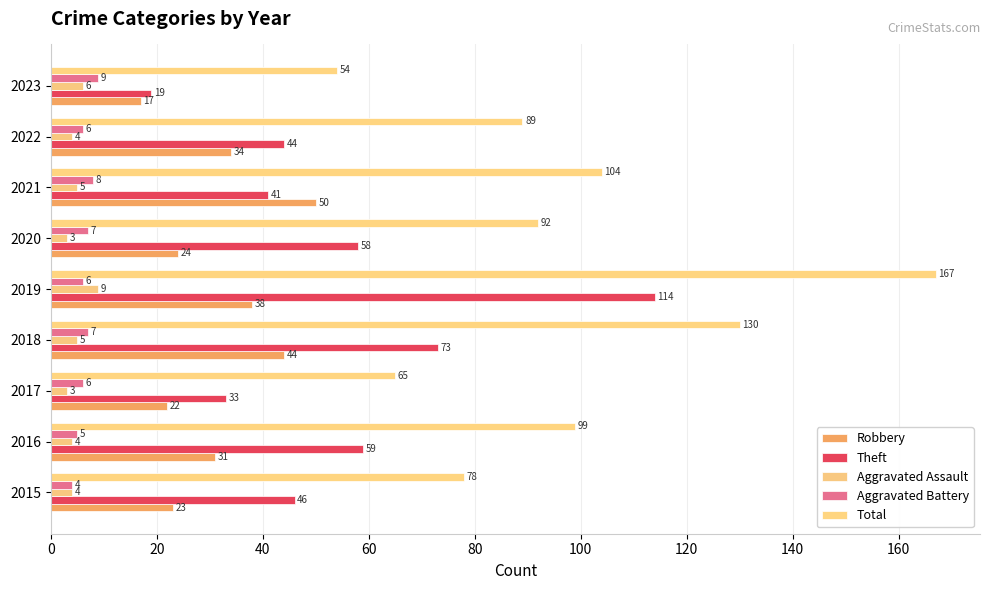

What is the smallest value displayed?

3